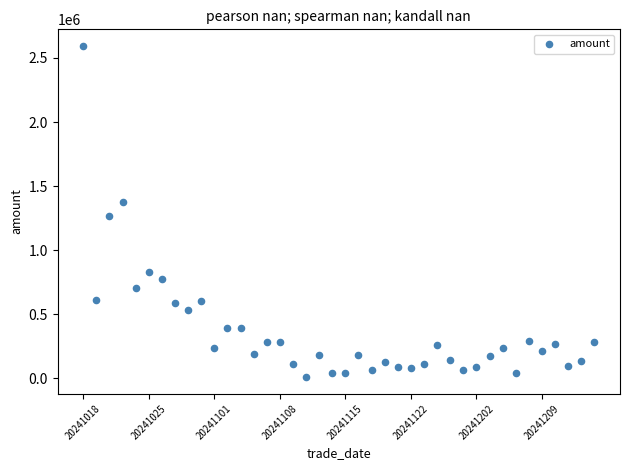

What Y value in the scatter plot is closest to 1301038?

1264832